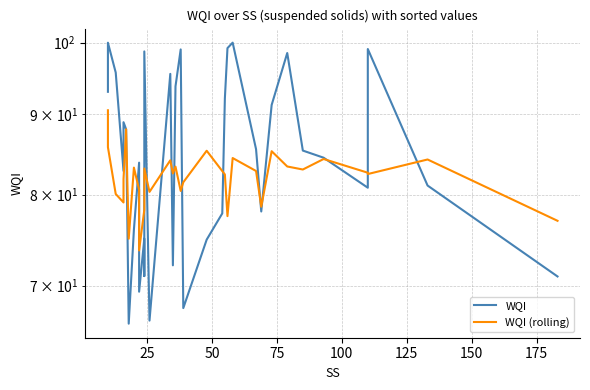

What is the sum of all WQI (rolling) values?

2788.5